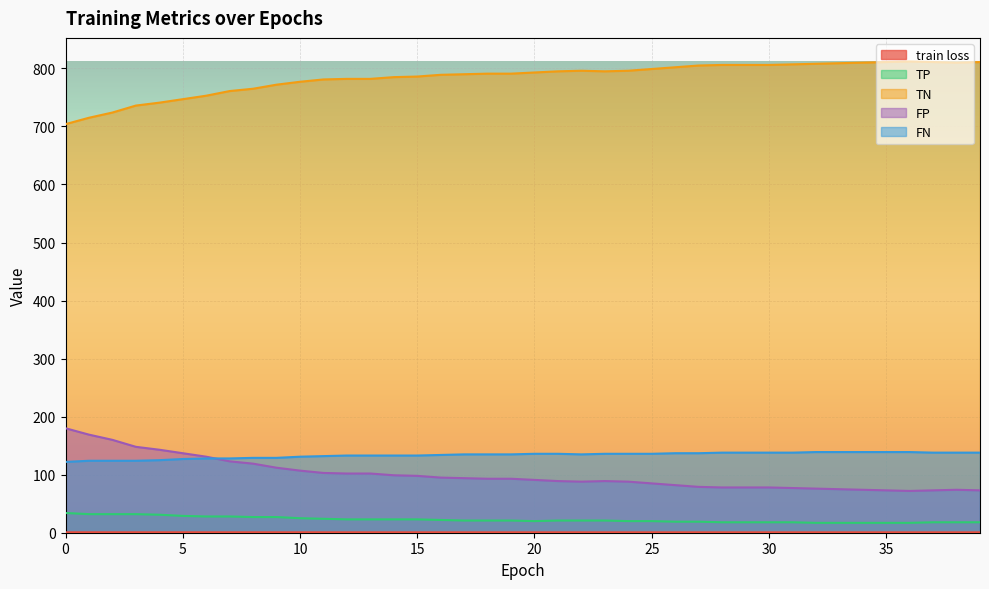

At which category is the sum across all series the highest?

21